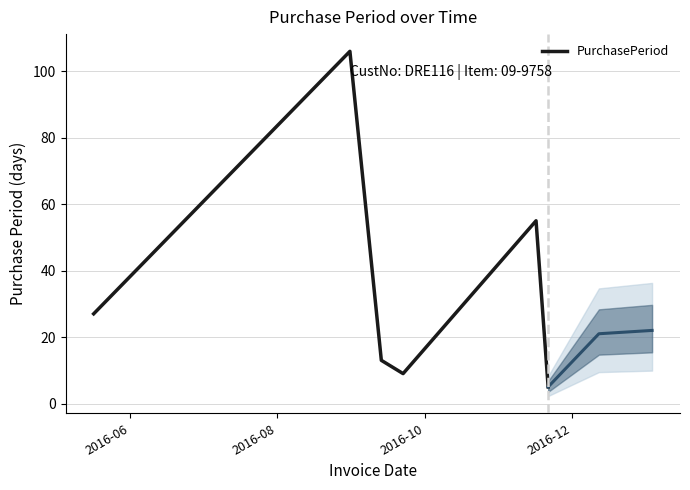

What position from the left is 2016-08?

2